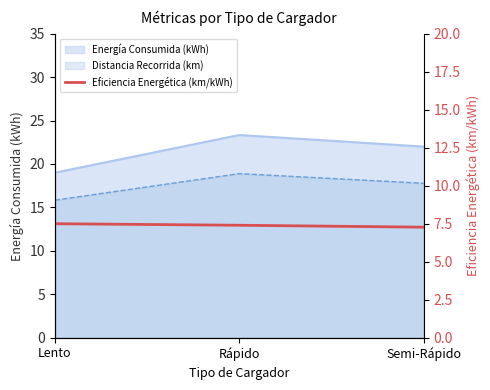

True or false: the data shows 7.4 at Rápido.

True